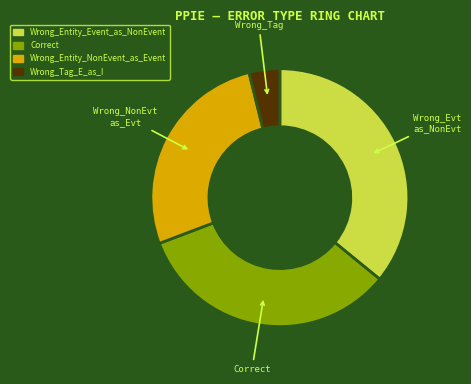

Do Wrong_Tag_E_as_I and Correct together represent more than half of the pie?

No